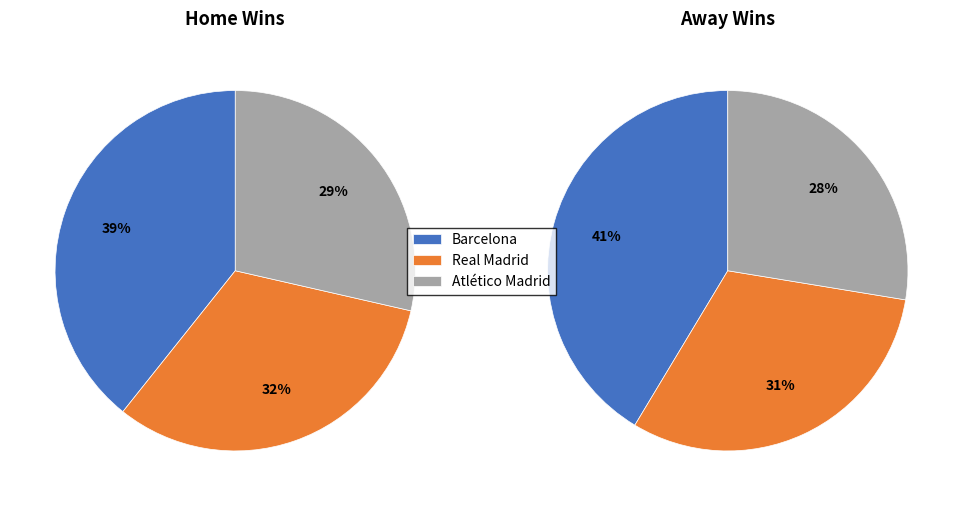

Count the number of slices in the pie.

3